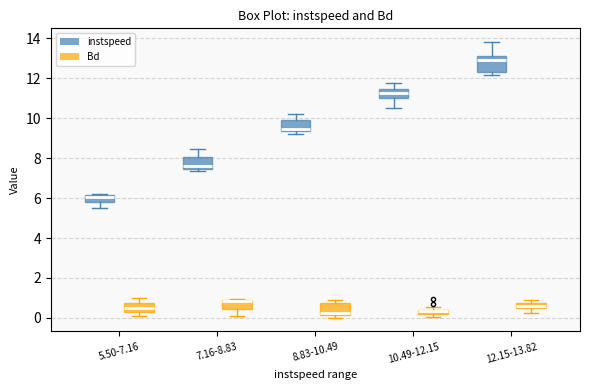

Where is the lower edge of the box for 7.16-8.83 (Bd) on the y-axis? The values are not printed on the chart, so give them approximately, as read against the axis.

0.4